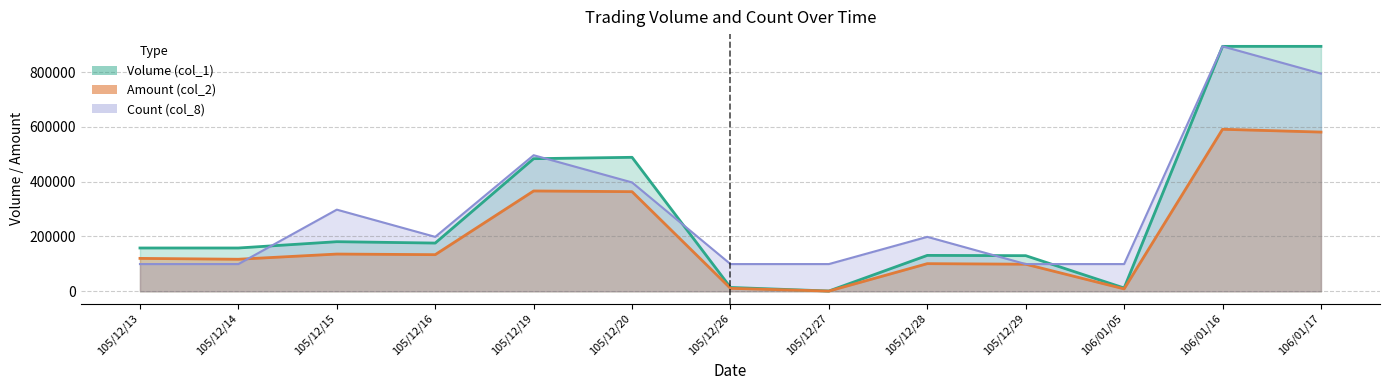

What is the sum of the Count (col_8) values at 105/12/27 and 105/12/26?

198666.7